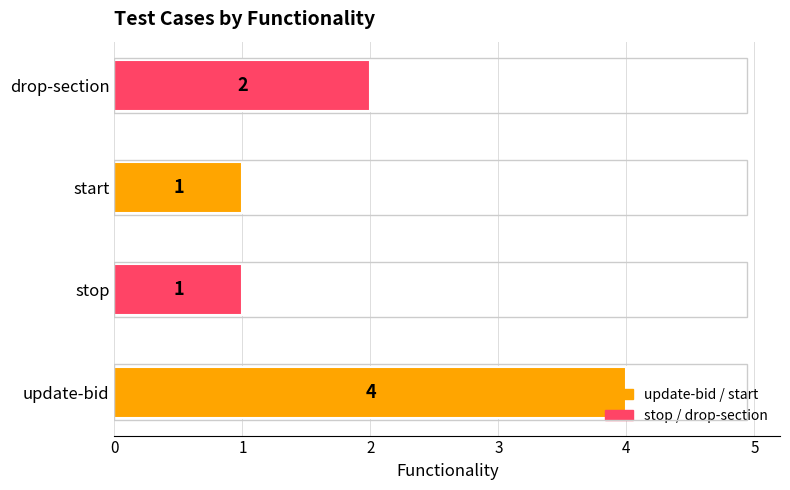

What is the greatest value displayed?

4